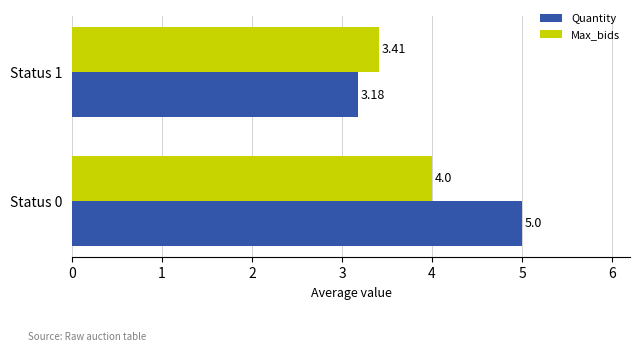

At how many categories does at least one series exceed 4?

1